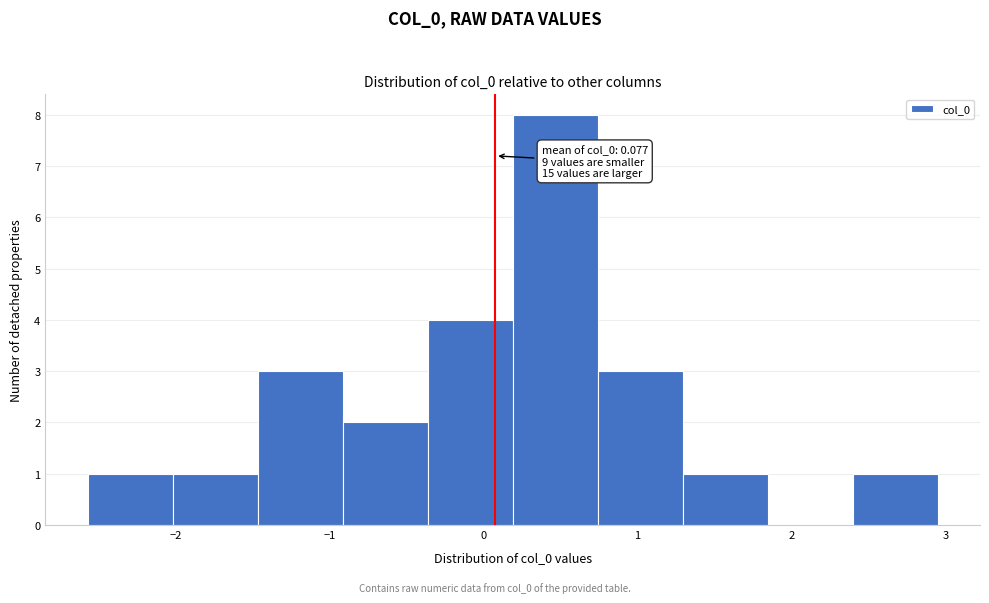

Which range on the x-axis has the tallest bar?

0.2 to 0.7